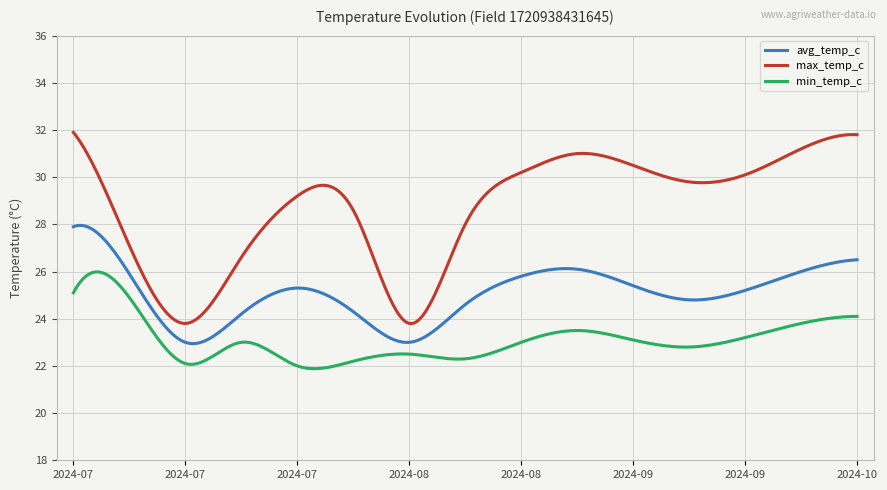

List the series in order of their peak value, lowest first.

min_temp_c, avg_temp_c, max_temp_c